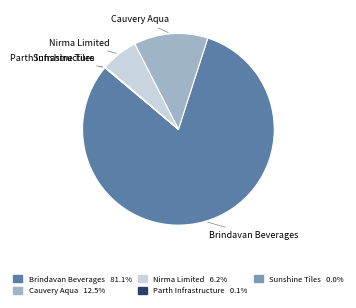

Does any single category account for the majority?

Yes